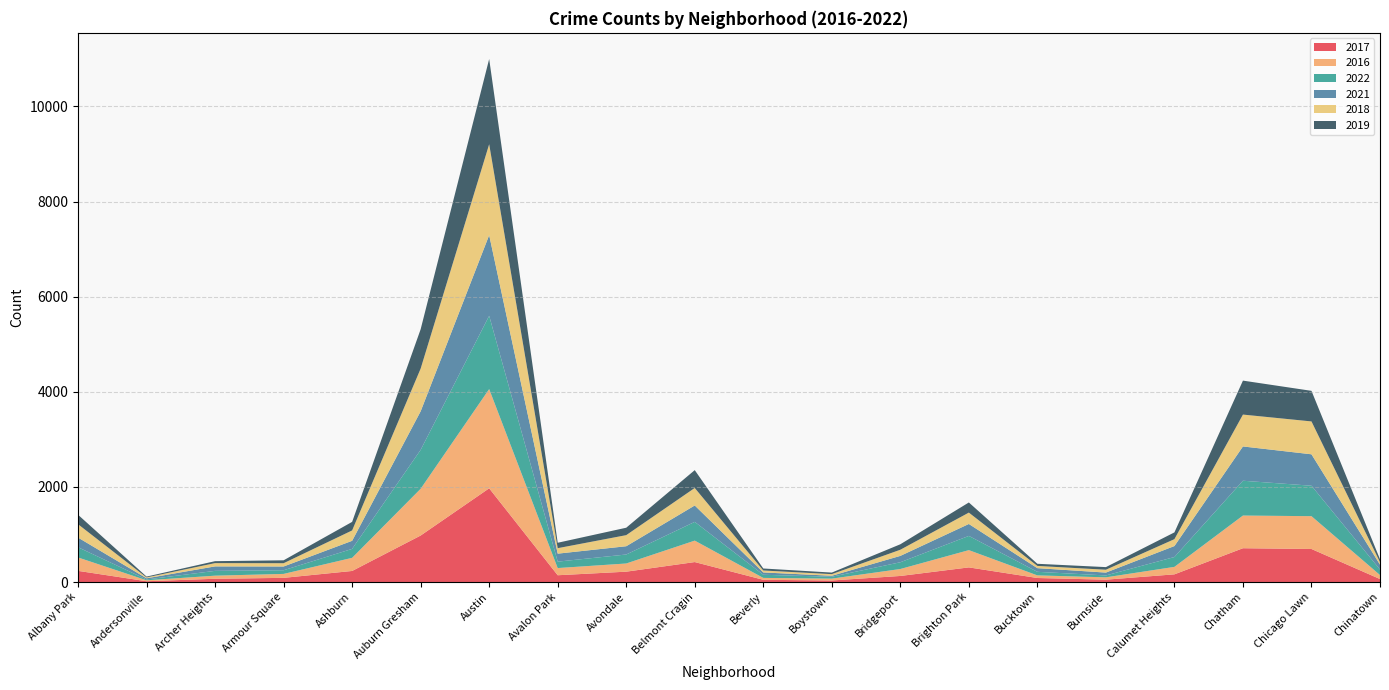

Reading left to right, what are all the values shown in this chart?

2017: 235	17	69	88	233	978	1971	143	218	420	47	33	128	308	85	50	162	711	695	63
2016: 282	20	65	83	276	983	2086	151	172	451	40	39	146	363	55	49	157	687	690	84
2022: 215	17	101	77	188	818	1541	135	189	394	66	39	142	299	75	40	207	732	640	116
2021: 203	25	94	79	170	811	1696	168	174	345	49	21	134	251	77	60	231	721	661	103
2018: 281	18	69	69	218	898	1911	115	233	368	41	34	129	239	47	60	145	670	691	52
2019: 199	18	41	61	180	827	1792	114	156	375	42	33	115	213	45	55	142	714	643	61